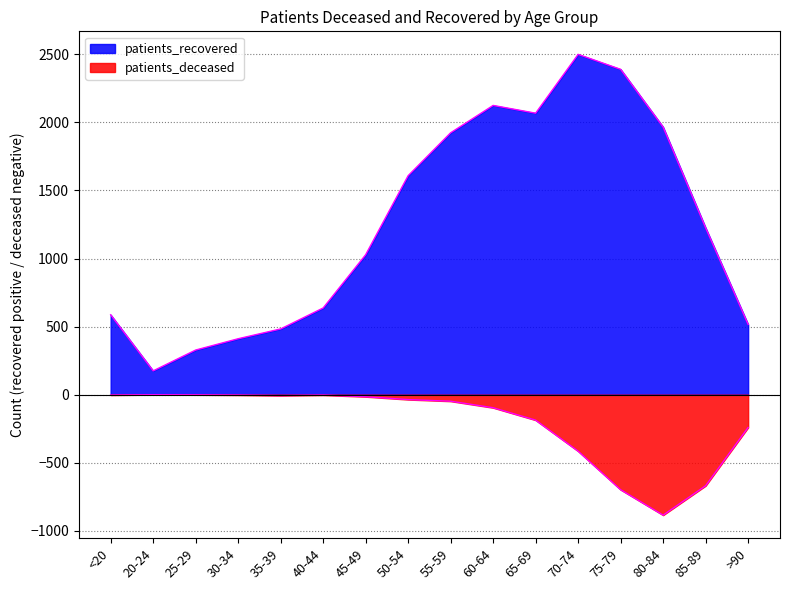

List the labels in order of patients_deceased value, smallest first.

80-84, 75-79, 85-89, 70-74, >90, 65-69, 60-64, 55-59, 50-54, 45-49, 35-39, <20, 30-34, 40-44, 25-29, 20-24